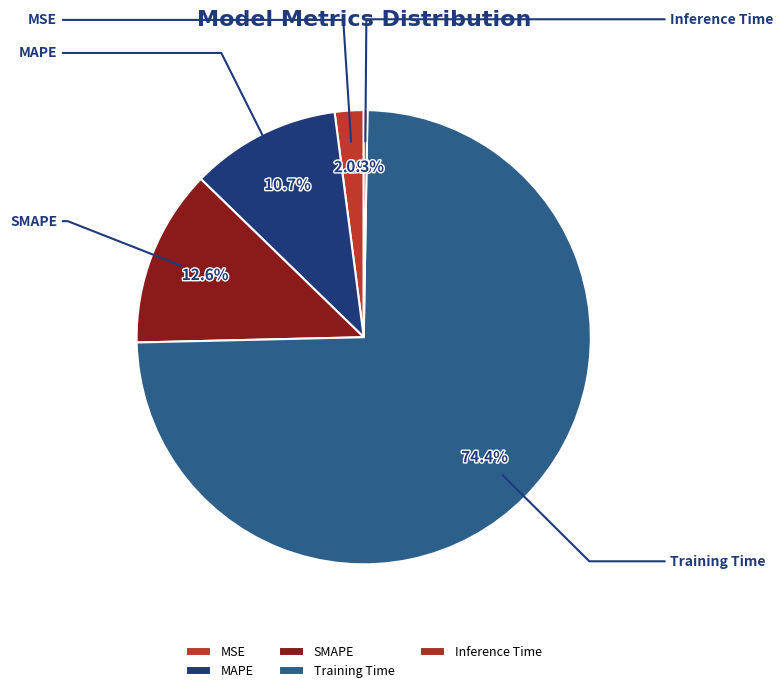

The Inference Time slice represents 1% of the pie. True or false?

False